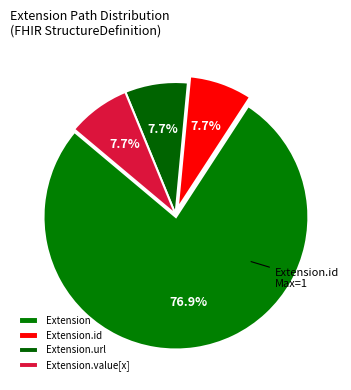

Which has a higher value, Extension or Extension.value[x]?

Extension